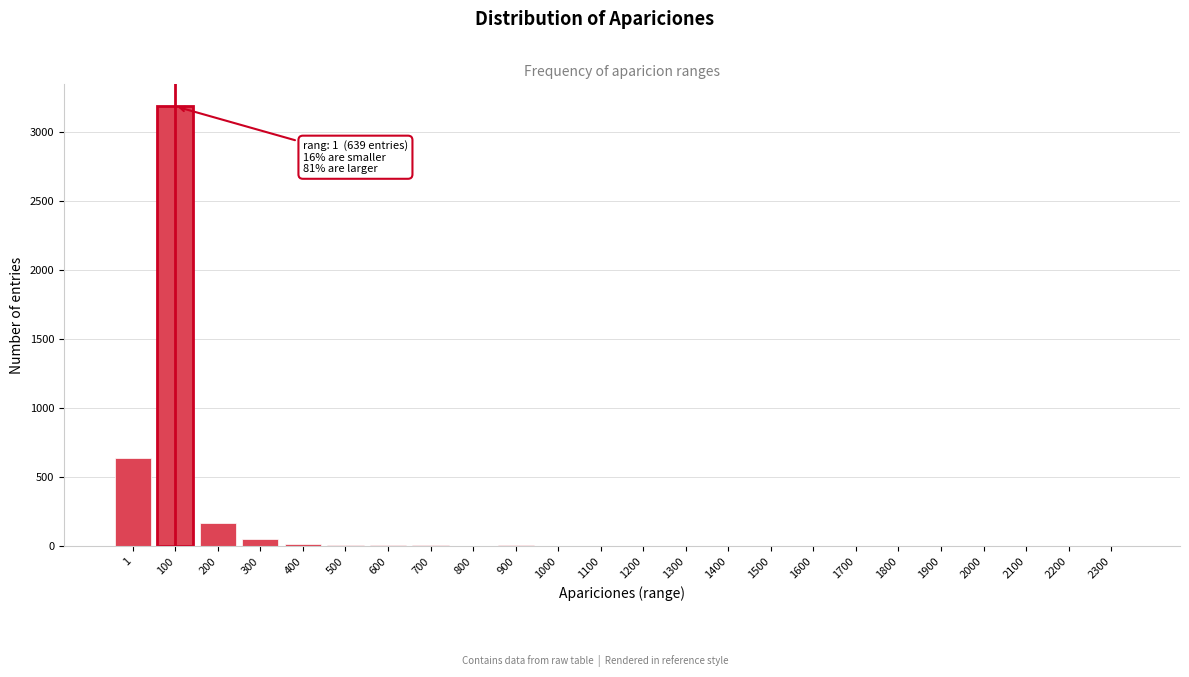

What is the greatest value displayed?

3189